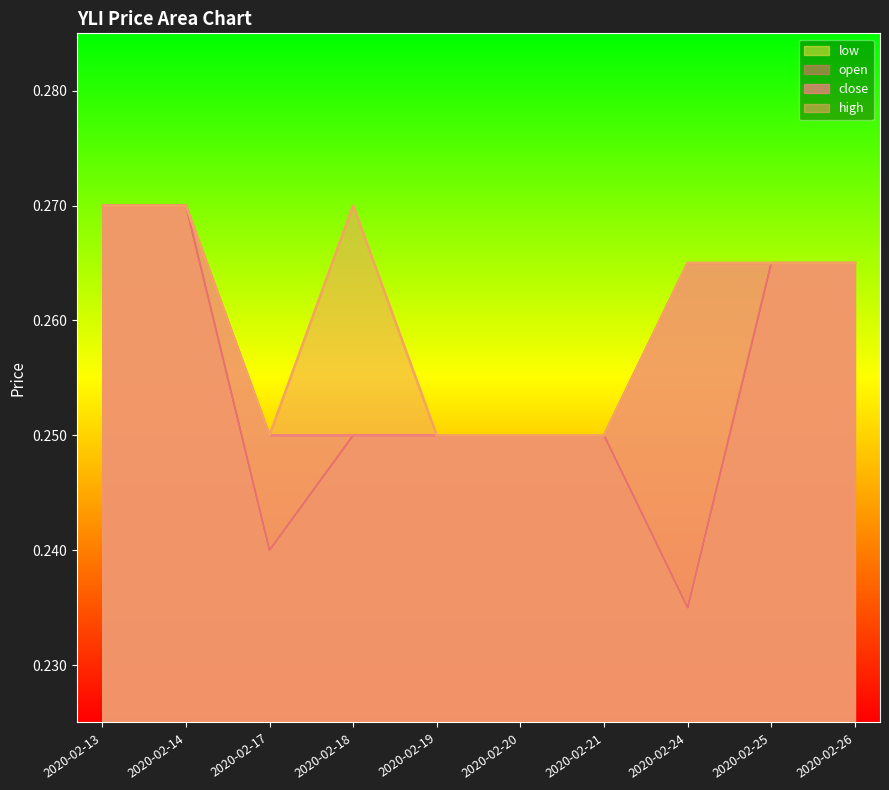

What is the value of the close point at the 8th from the left?

0.3